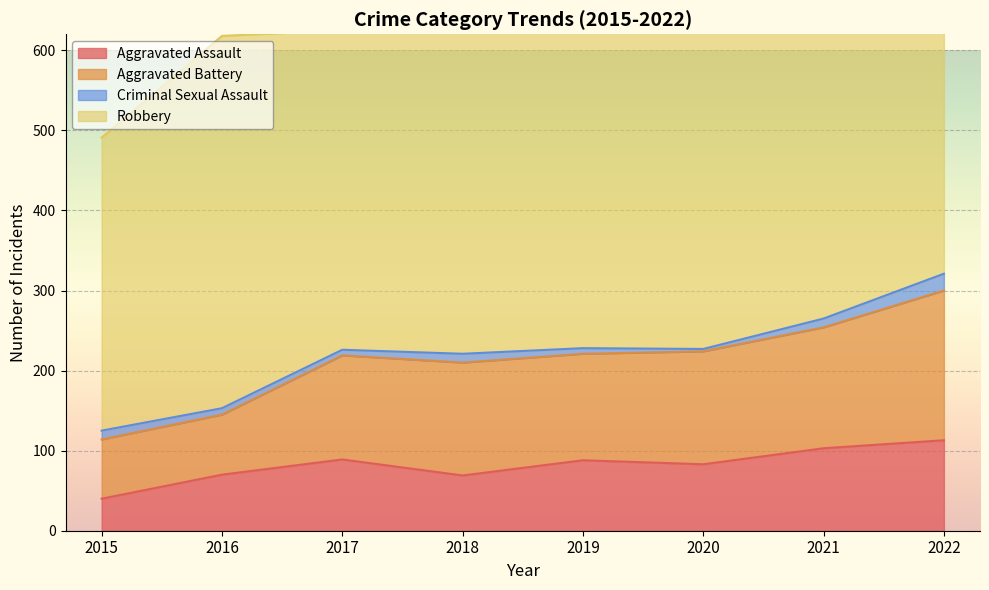

What are all the series names shown in the legend?

Aggravated Assault, Aggravated Battery, Criminal Sexual Assault, Robbery